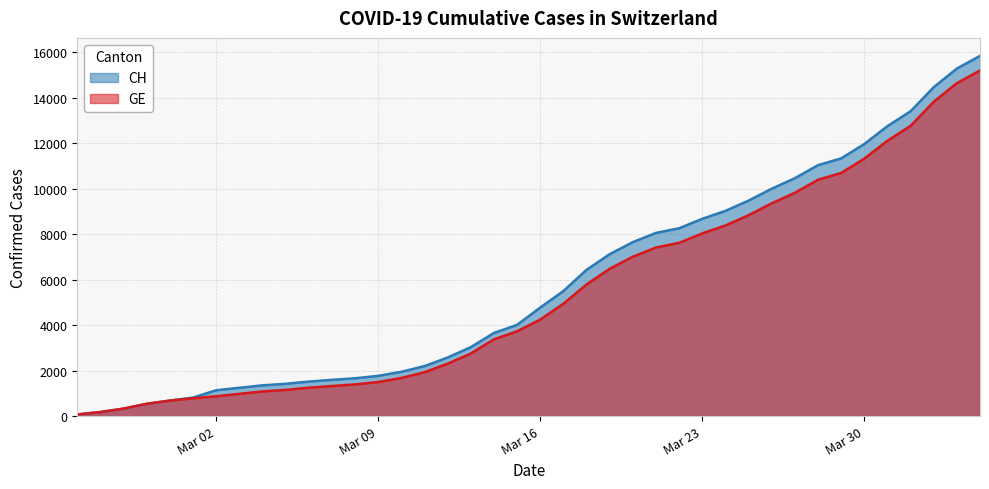

What is the minimum value shown in the chart?

73